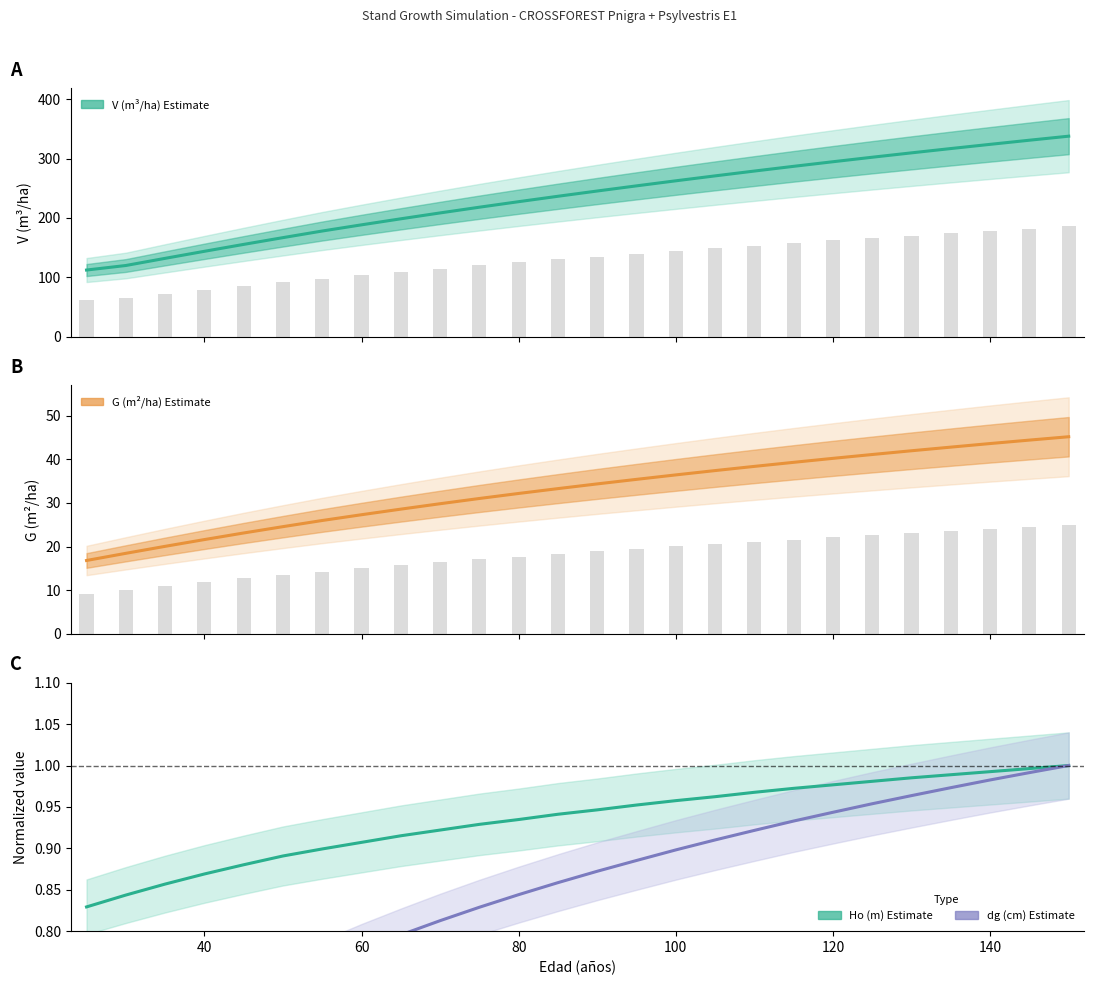

What is the minimum value shown in the chart?

0.6